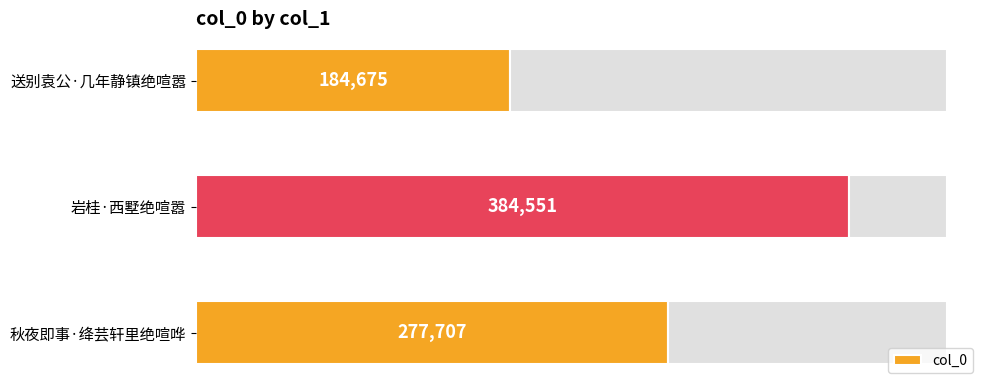

What is the maximum value shown in the chart?

384551